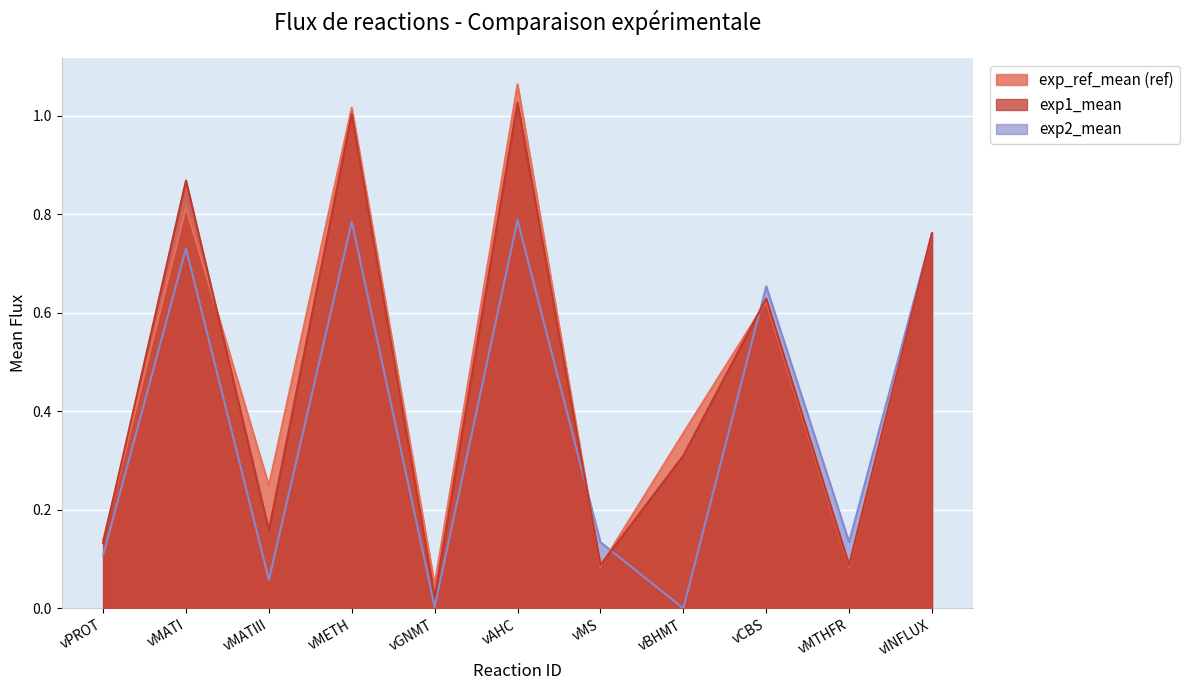

What is the value of the exp1_mean point at the 10th from the left?

0.1